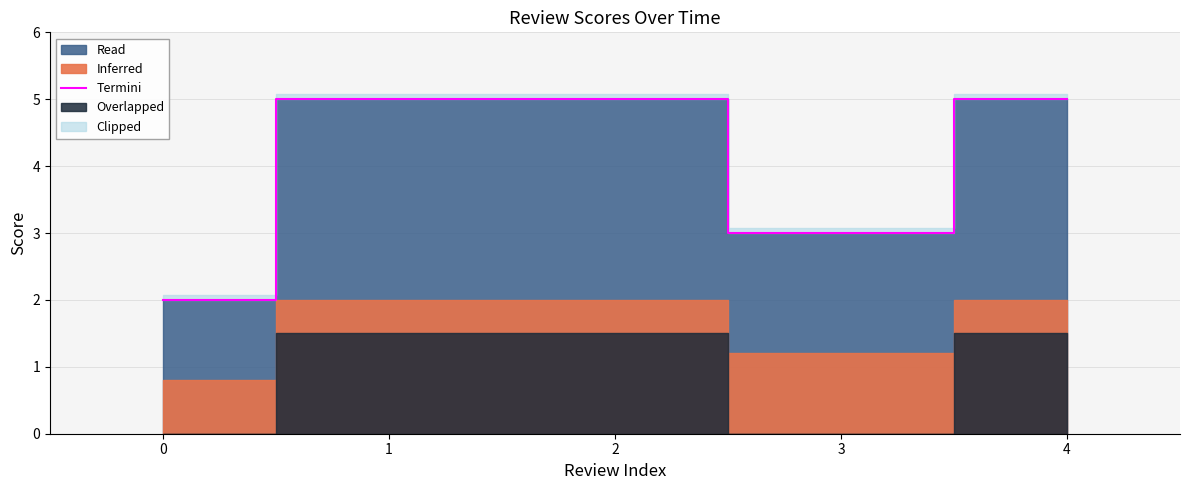

What is the sum of all values?

20